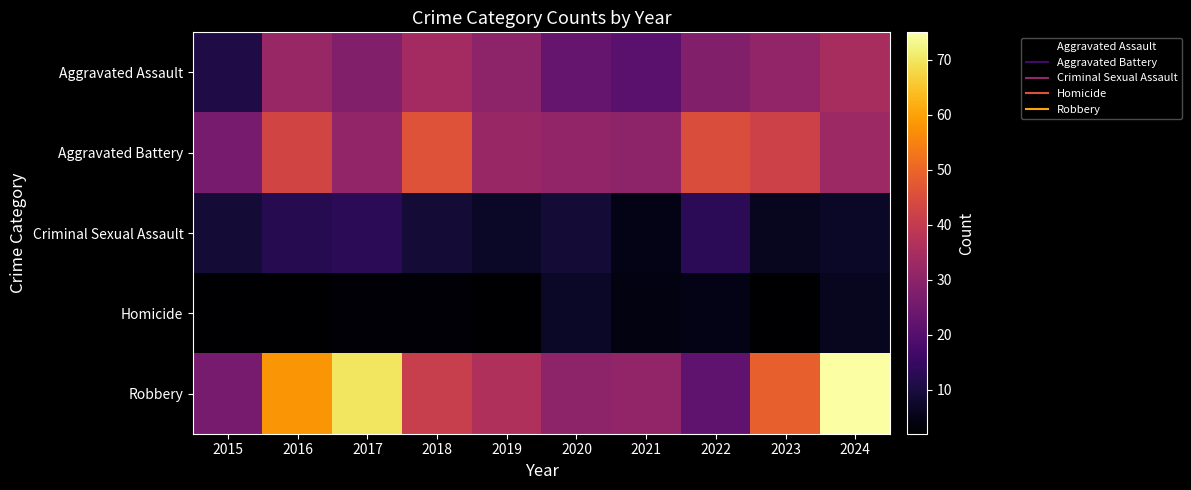

Which series changed the most between 2016 and 2024?

Robbery